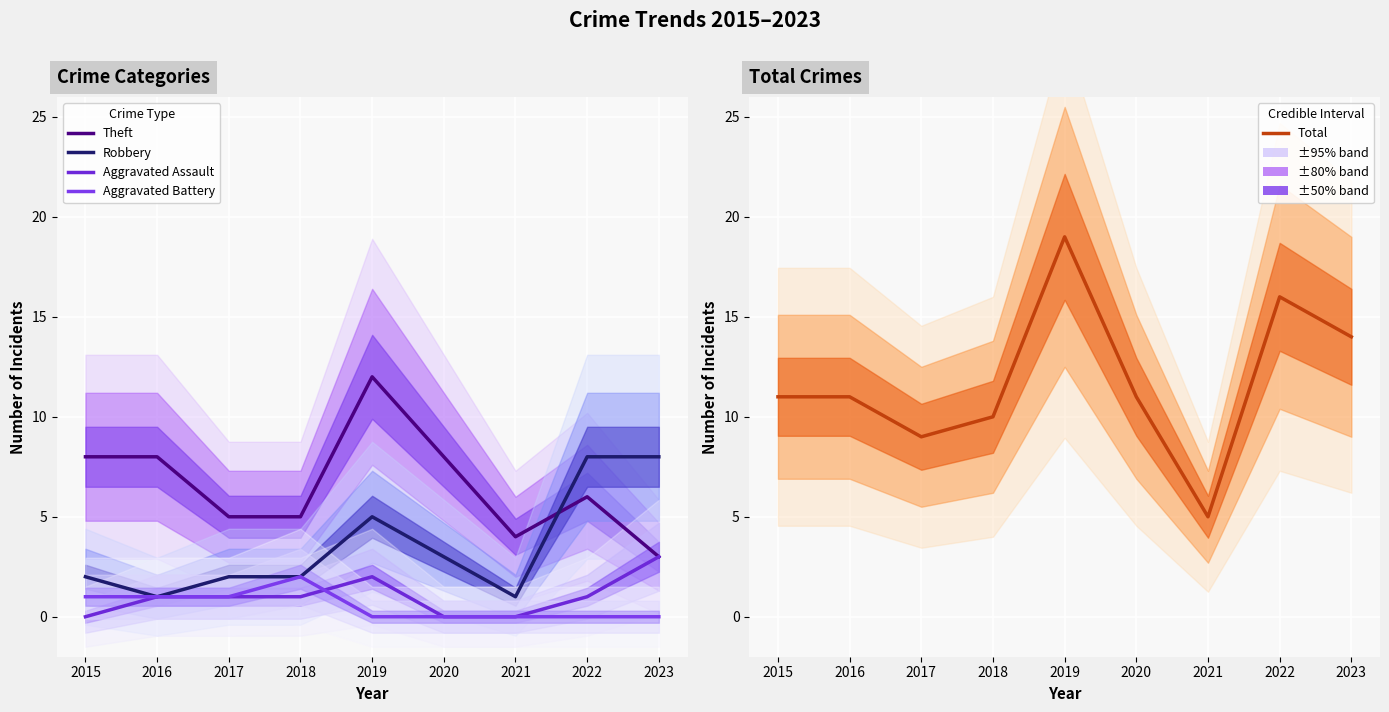

Which category has the highest value across all series?

2019